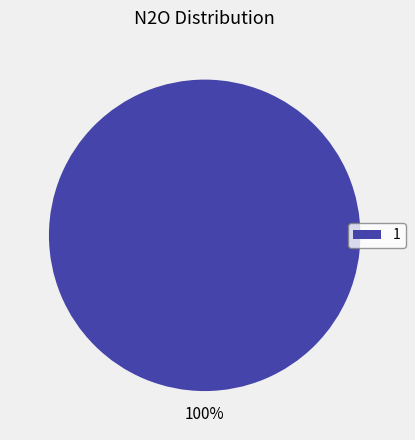

Rank the categories by value from lowest to highest.

1